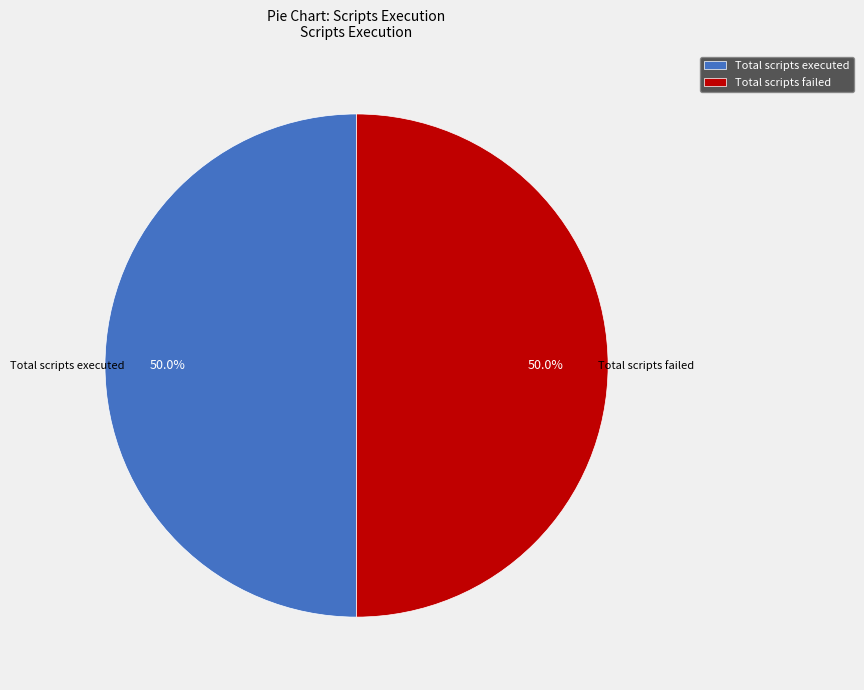

To the nearest percent, what percentage of the pie is Total scripts executed?

50%